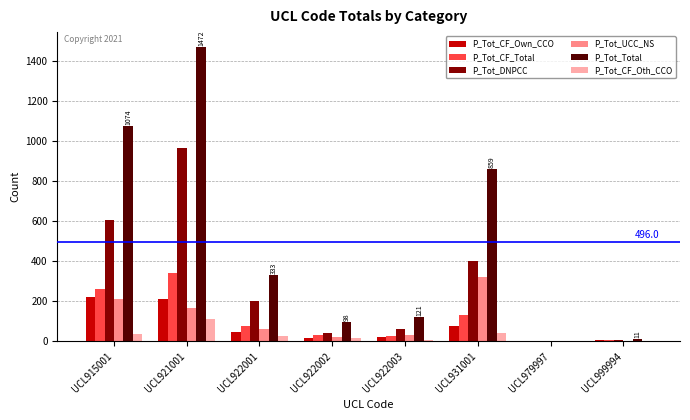

How many data points does each series have?

8